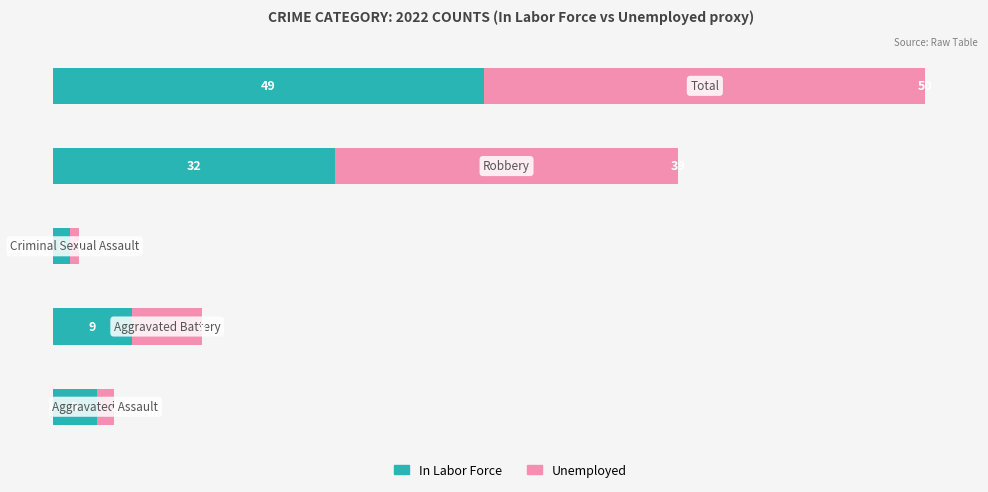

Count the number of data series in this chart.

2